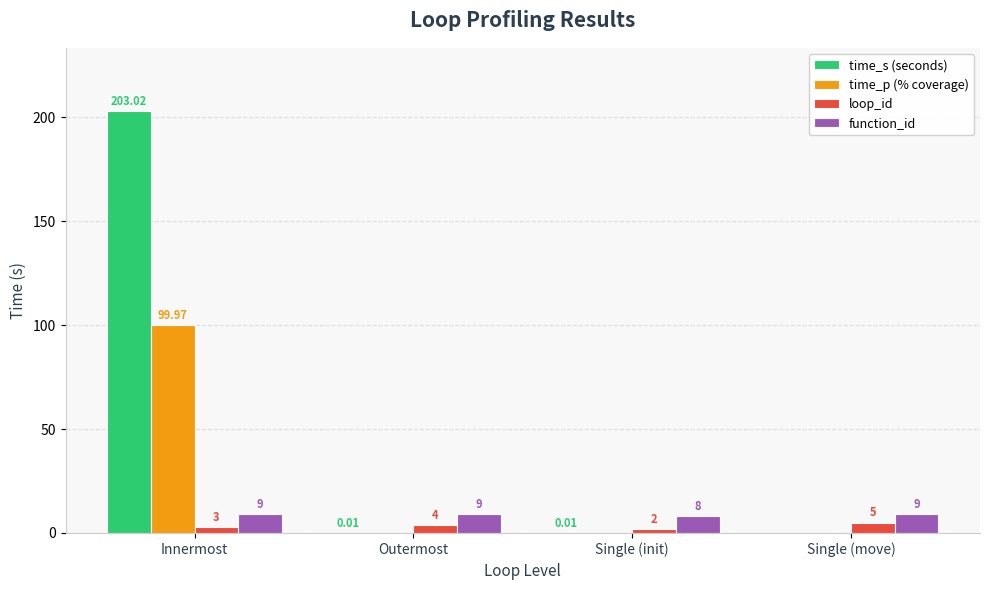

At which category is the sum across all series the highest?

Innermost